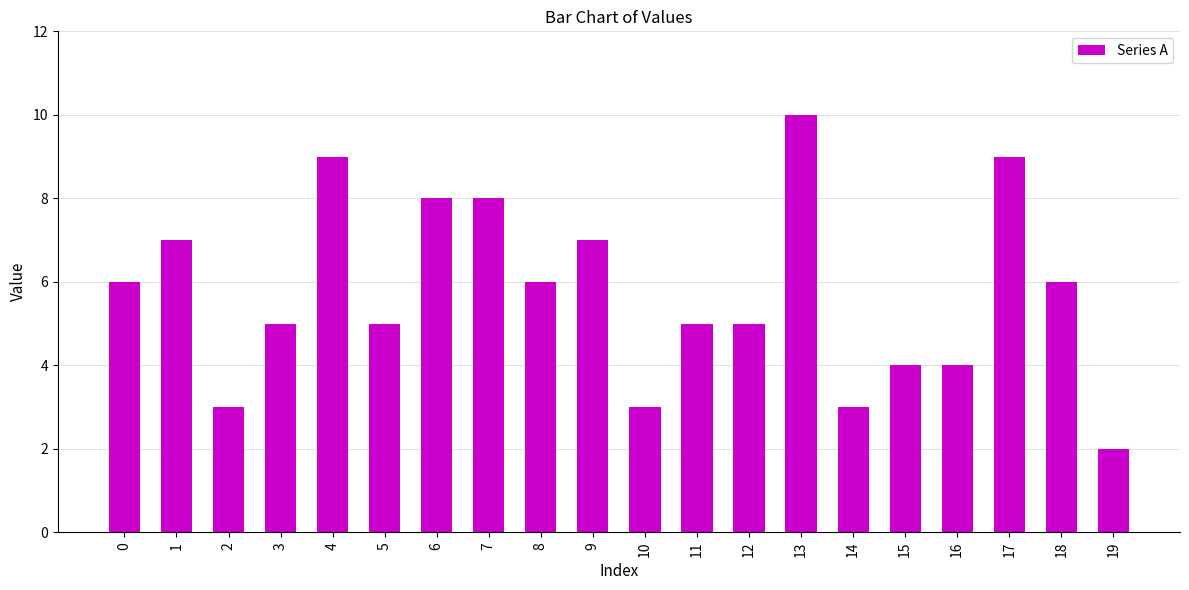

Which label corresponds to the largest value in the chart?

13